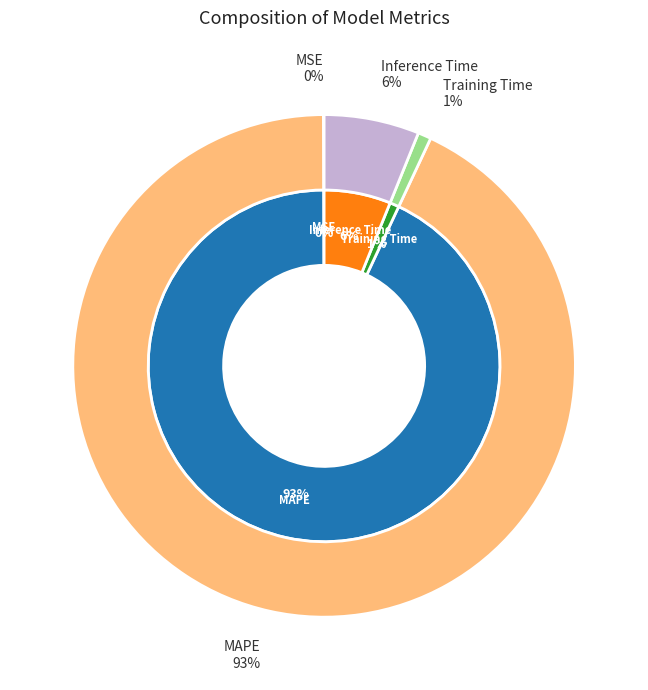

Is the sum of Training Time and MSE greater than half?

No